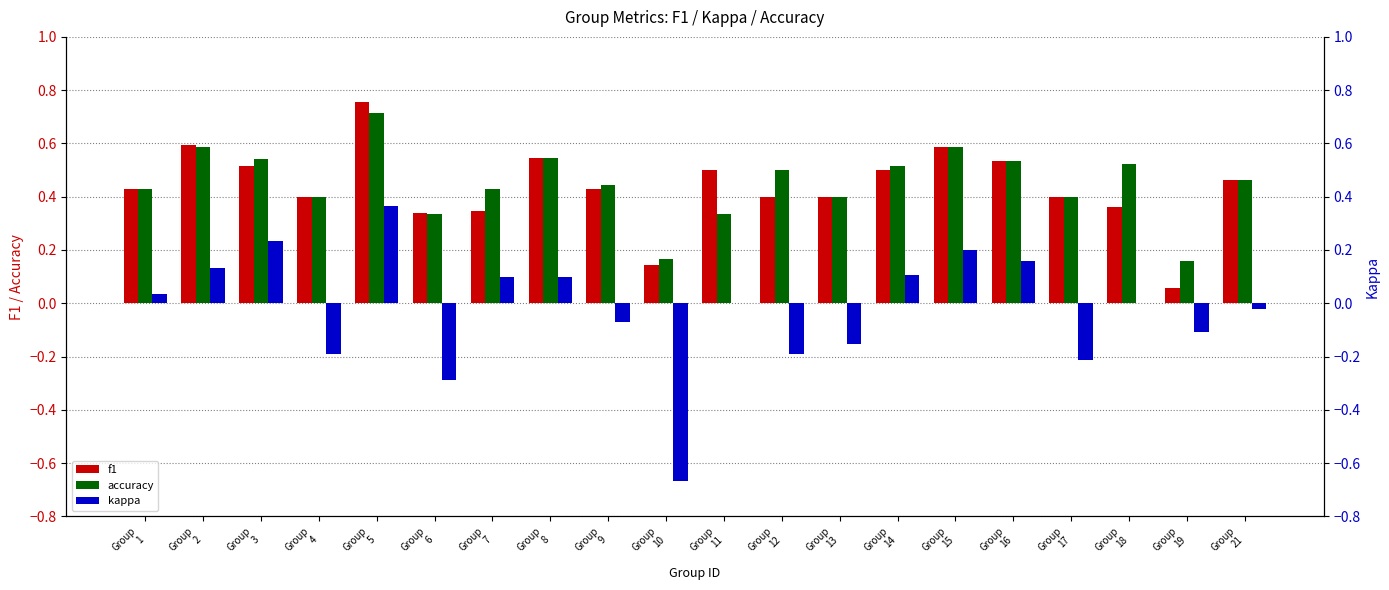

At Group
14, list the series in order from smallest to largest.

kappa, f1, accuracy